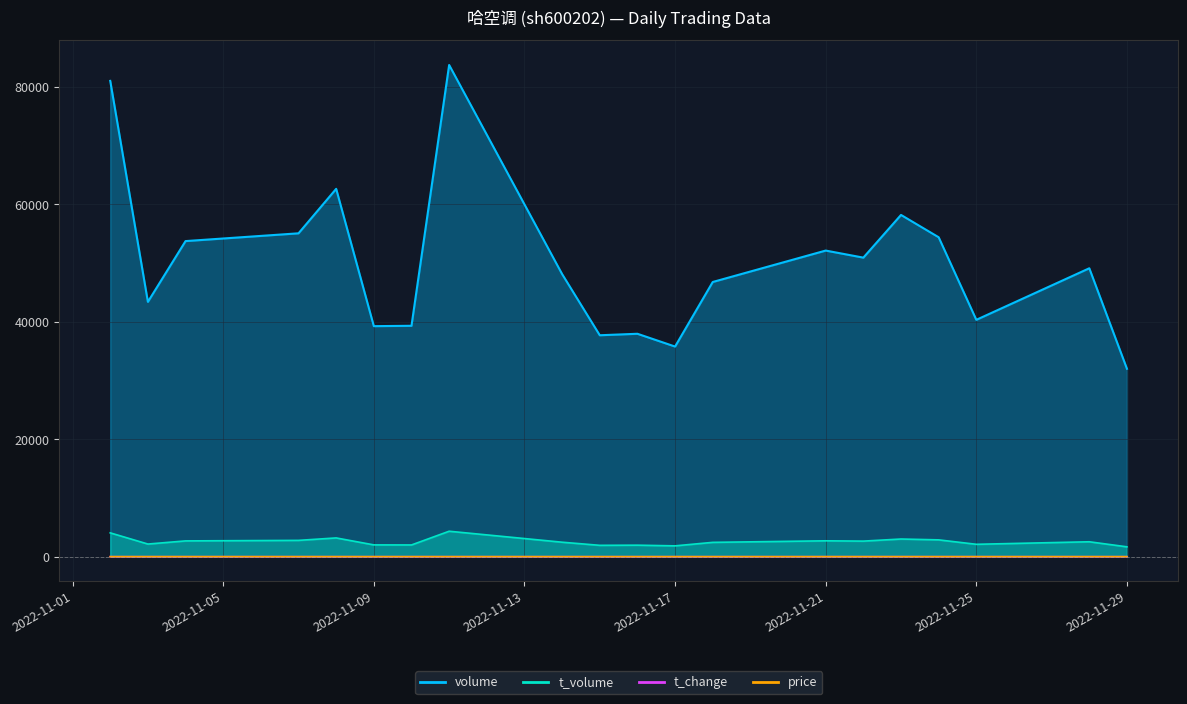

Is it true that t_volume equals 2008.0 at 2022-11-09?

True